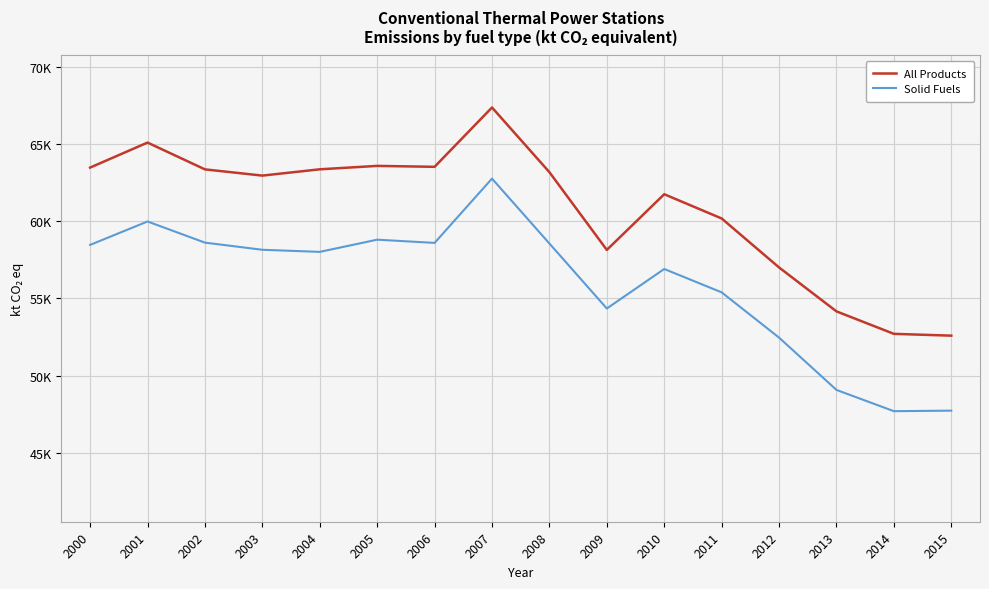

Which series changed the most between 2003 and 2008?

Solid Fuels